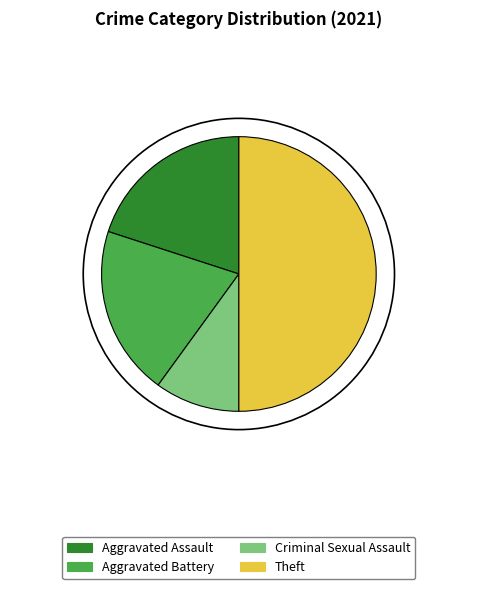

Which category has the smallest portion of the pie?

Criminal Sexual Assault